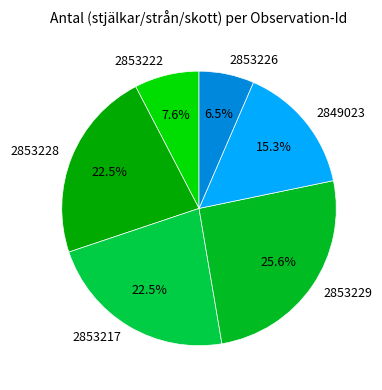

Is 2853228 the majority of the pie?

No